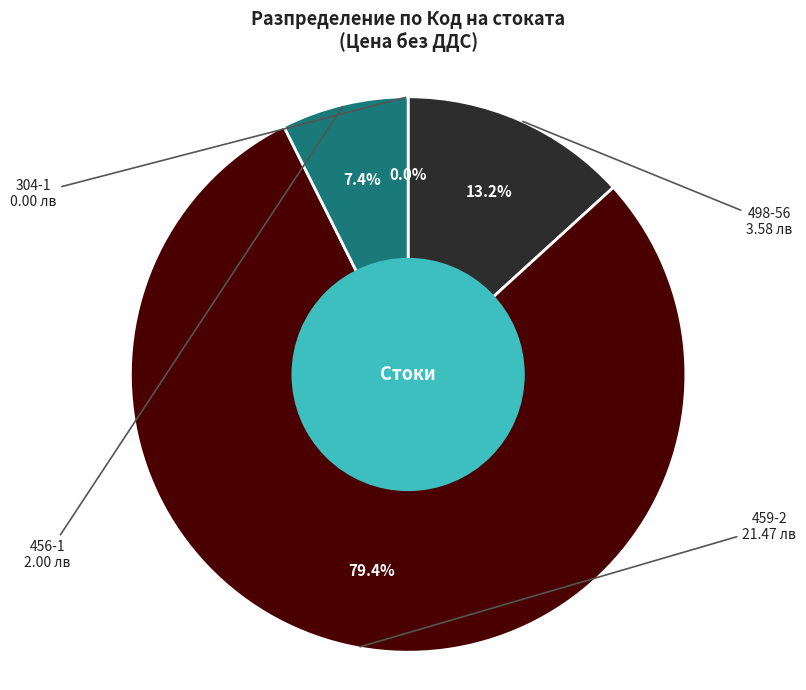

Does any single category account for the majority?

Yes